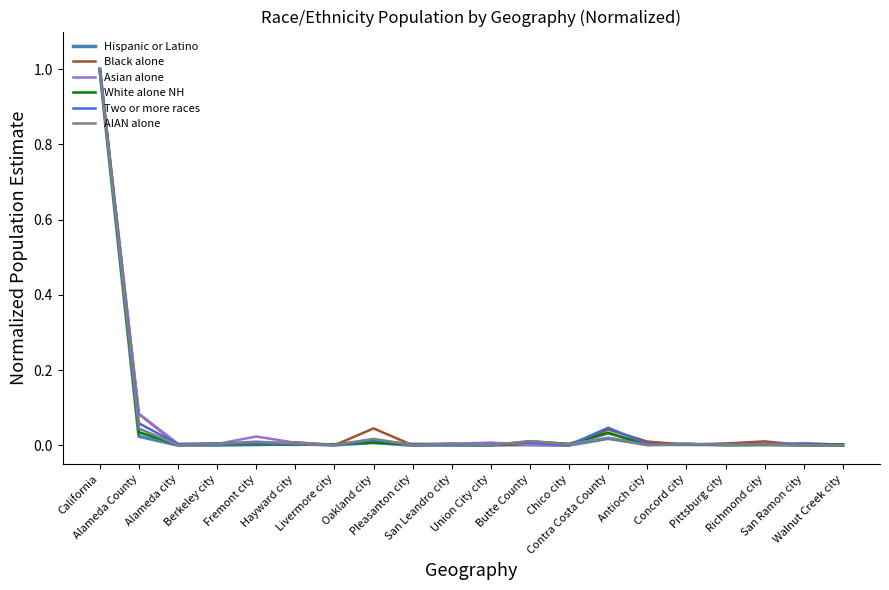

What is the sum of the AIAN alone values at Chico city and California?

1.0